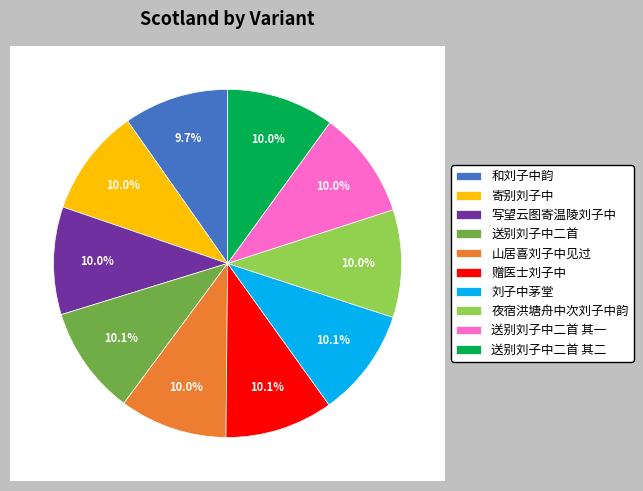

Rank the categories by value from lowest to highest.

和刘子中韵, 送别刘子中二首 其一, 送别刘子中二首 其二, 写望云图寄温陵刘子中, 夜宿洪塘舟中次刘子中韵, 山居喜刘子中见过, 寄别刘子中, 赠医士刘子中, 刘子中茅堂, 送别刘子中二首